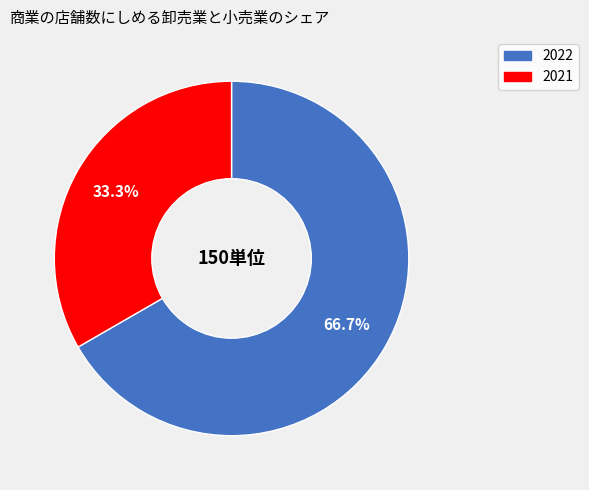

Approximately how many times larger is the value at 2022 compared to 2021?

2.0